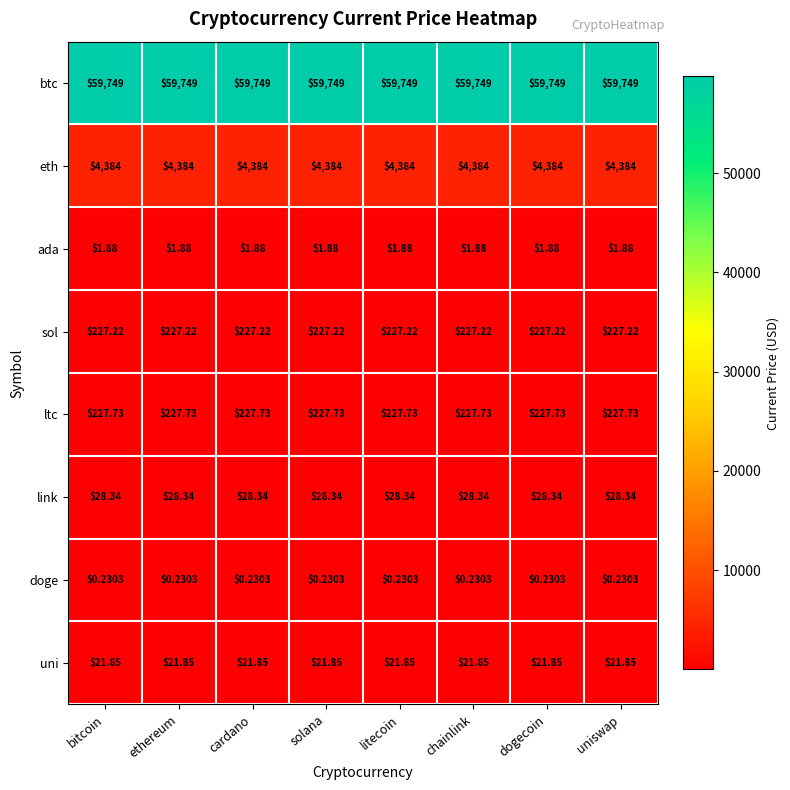

Is the value of uni at litecoin greater than the value of sol at bitcoin?

No